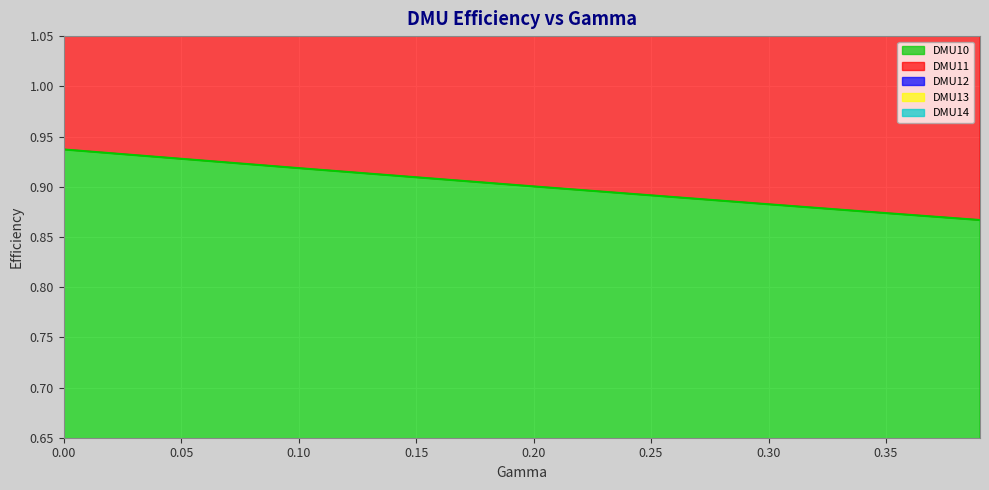

Where is DMU11 nearest to the value 3?

0.39